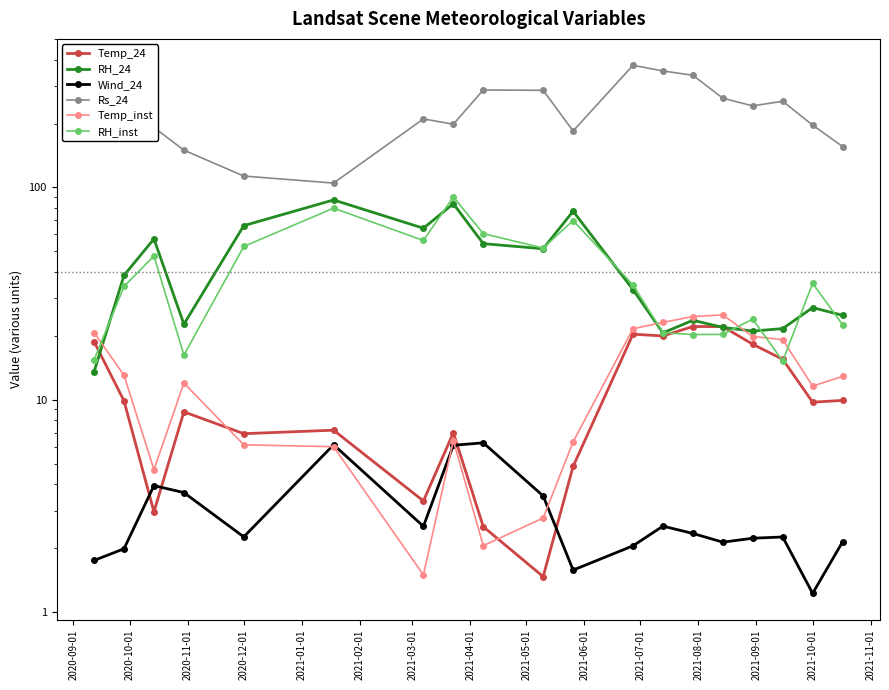

How many intersections are there between Temp_24 and Temp_inst?

2